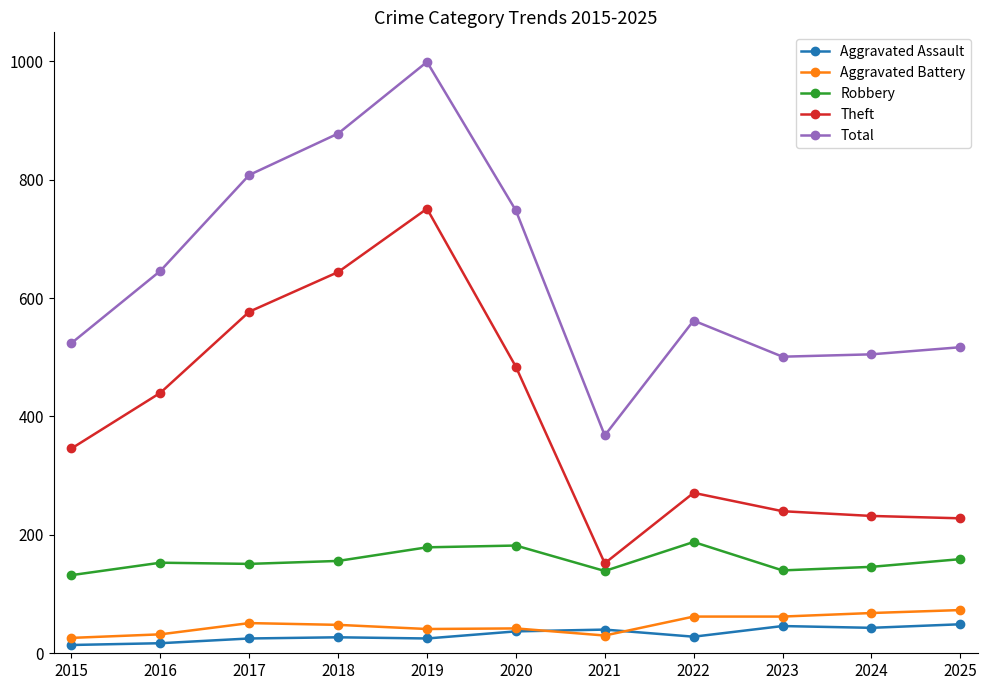

The Aggravated Battery series shows 26 at 2015. True or false?

True